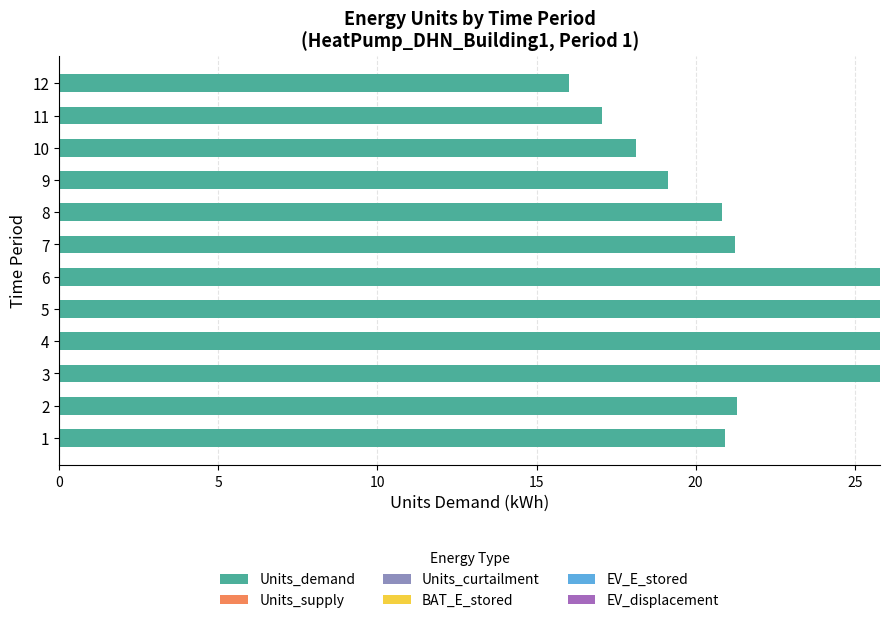

Is it true that the value at 10 is 28.7?

False